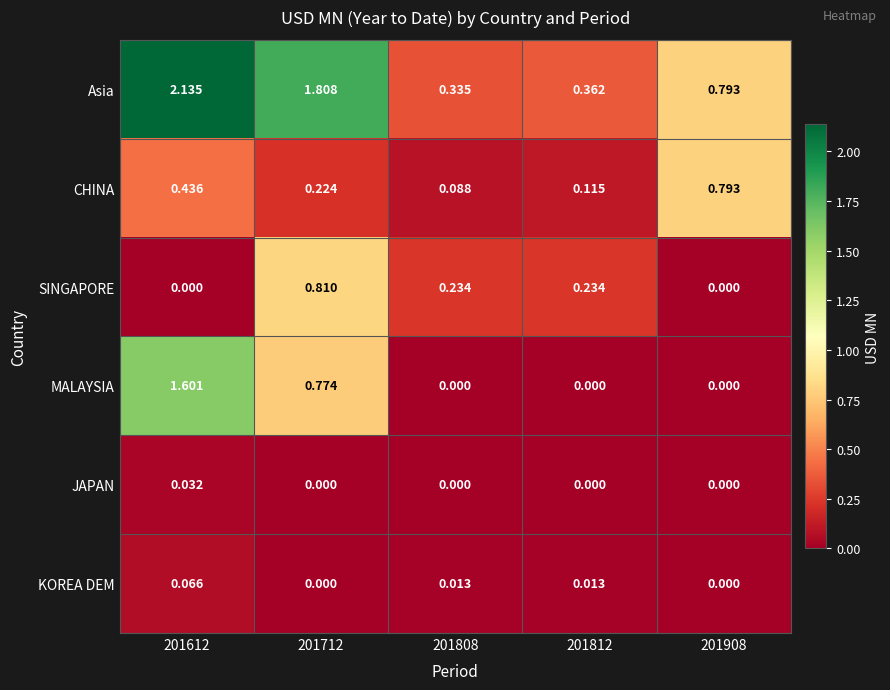

Which series changed the most between 201612 and 201812?

Asia